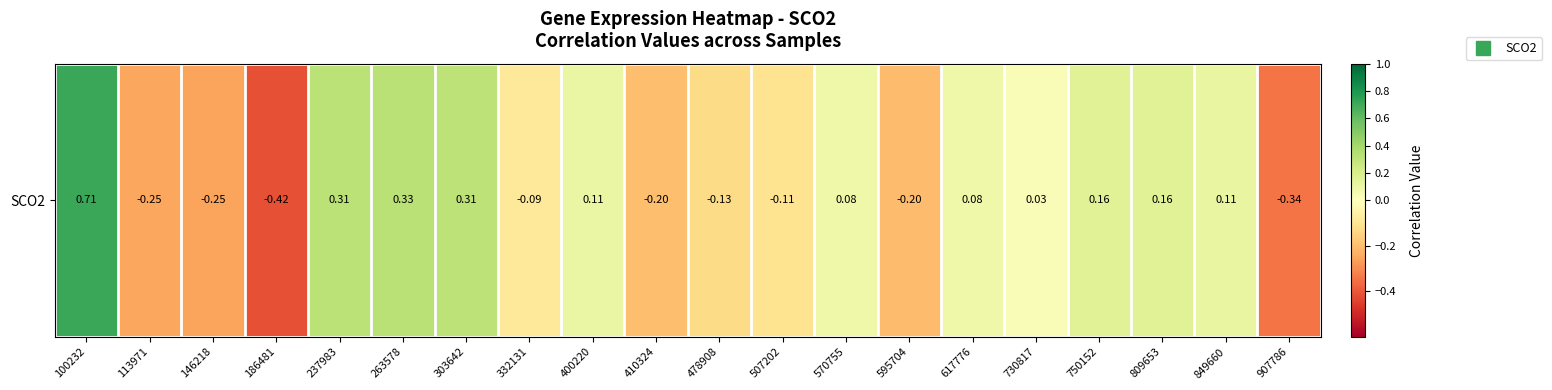

What is the smallest value displayed?

-0.4